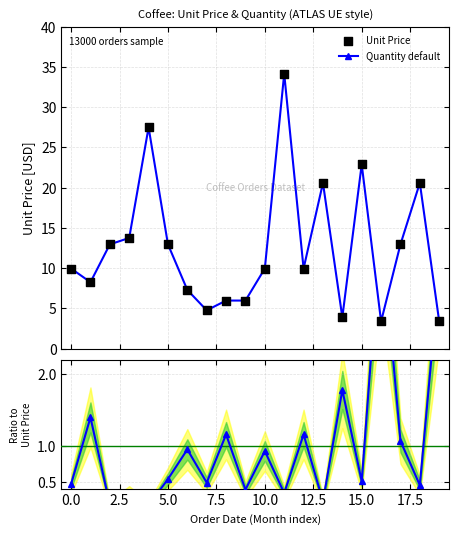

At how many categories does at least one series exceed 17?

5